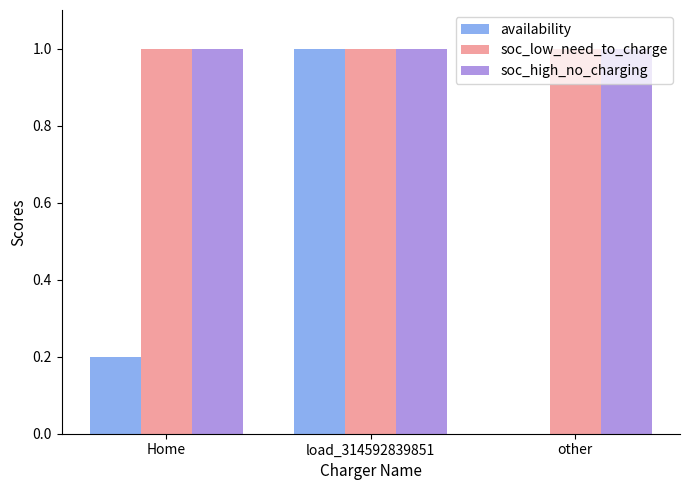

How many groups of bars are there?

3